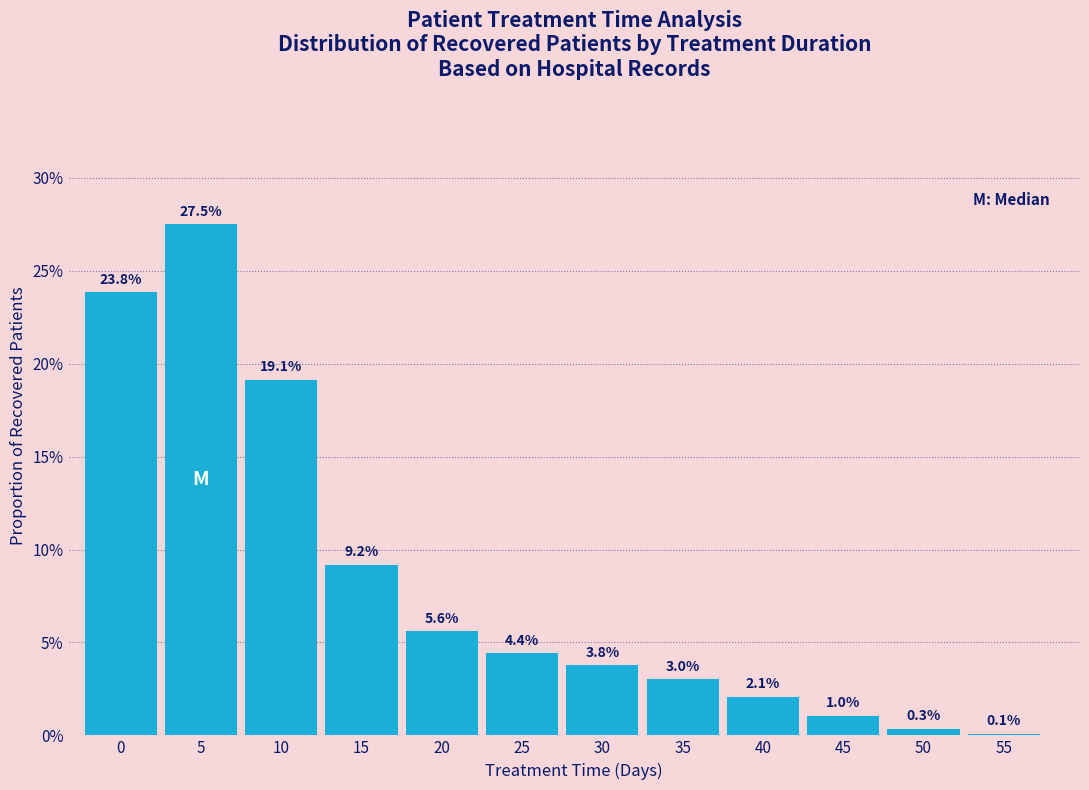

Reading left to right, extract all data points from this chart.

0=23.8	5=27.5	10=19.1	15=9.2	20=5.6	25=4.4	30=3.8	35=3.0	40=2.1	45=1.0	50=0.3	55=0.1